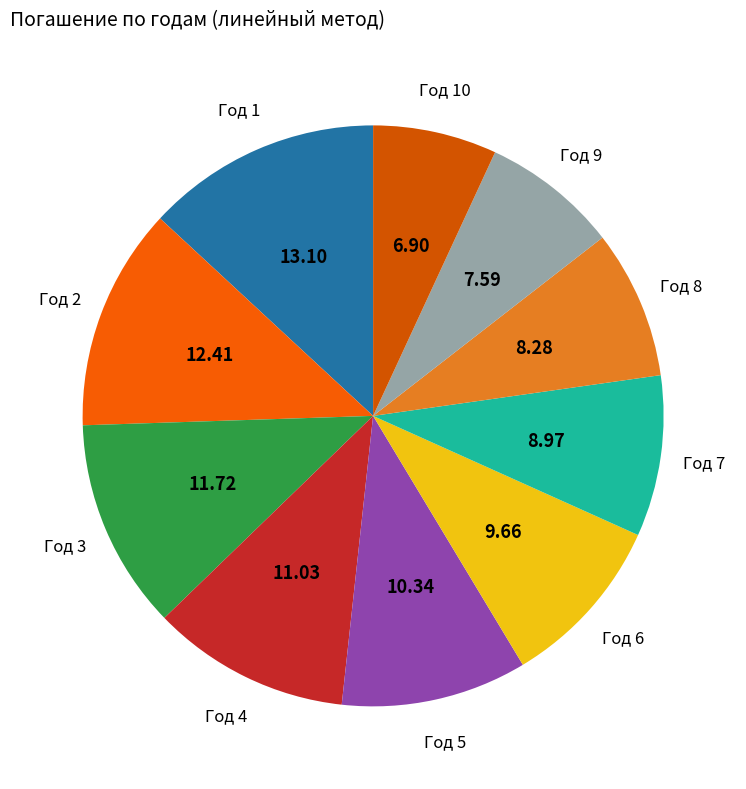

How many slices are in this pie chart?

10